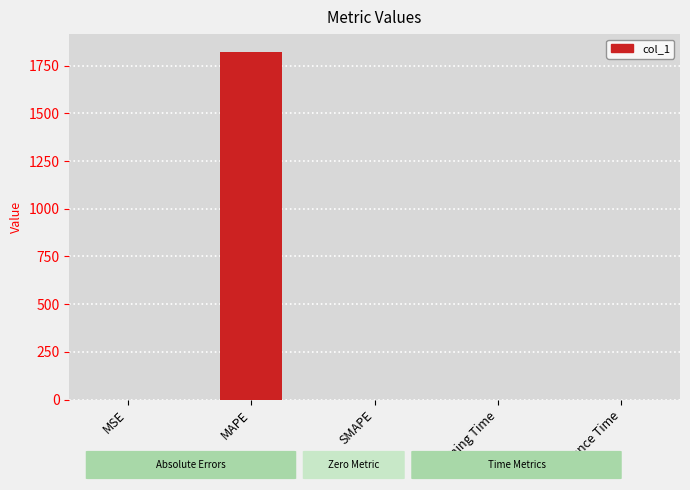

The chart shows a value of 0.0 at Training Time. True or false?

True